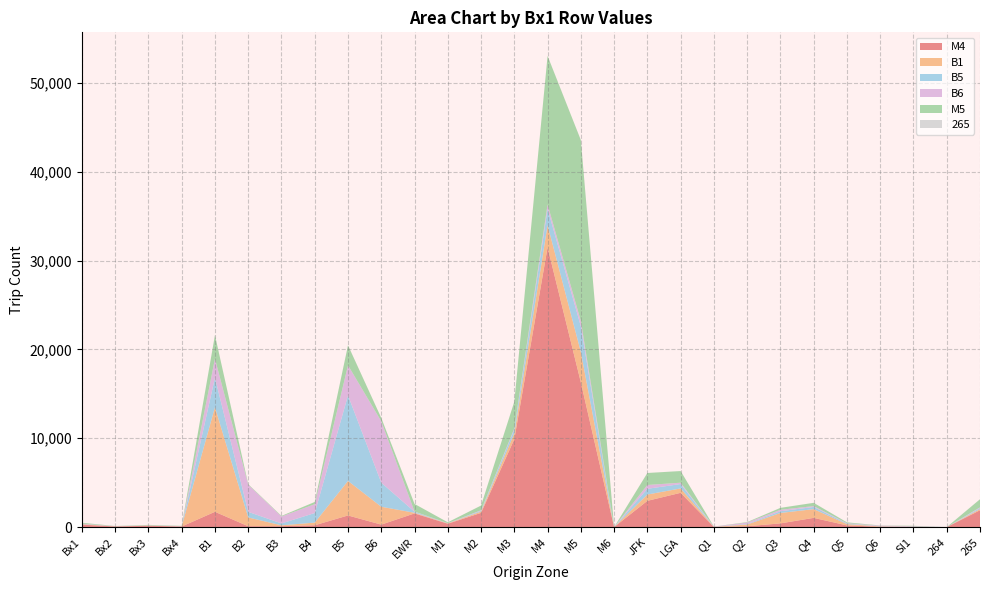

Reading left to right, transcribe all the data shown in this chart.

M4: 284	72	155	71	1724	101	104	210	1312	282	1542	383	1602	9890	31478	16291	0	2958	3860	15	99	421	1040	194	44	41	0	1899
B1: 52	19	16	14	11769	988	96	298	3888	2010	74	40	146	661	2507	3414	0	709	495	15	195	1172	984	142	41	12	0	129
B5: 39	11	10	13	3315	627	215	1077	9622	2709	113	13	98	449	1829	2893	1	645	493	6	54	193	245	67	20	39	0	123
B6: 19	6	11	15	2141	3060	781	997	3389	6909	23	9	55	113	492	588	0	430	150	24	161	164	97	40	60	20	0	74
M5: 96	17	59	29	2656	63	65	249	2250	380	859	99	528	3004	16718	20370	0	1348	1312	7	55	216	368	93	21	37	0	912
265: 2	0	0	1	0	0	0	0	1	0	0	0	0	0	1	0	0	3	0	0	1	1	1	1	5	0	0	9